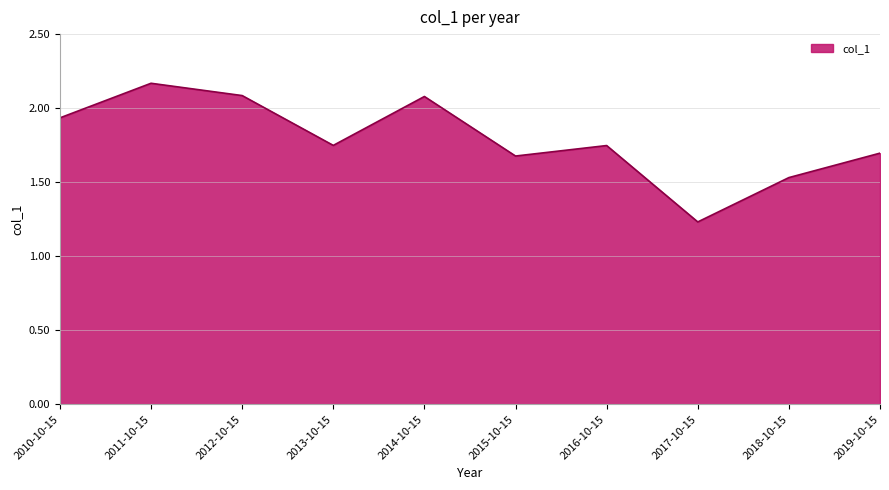

What position from the right is 2012-10-15?

8